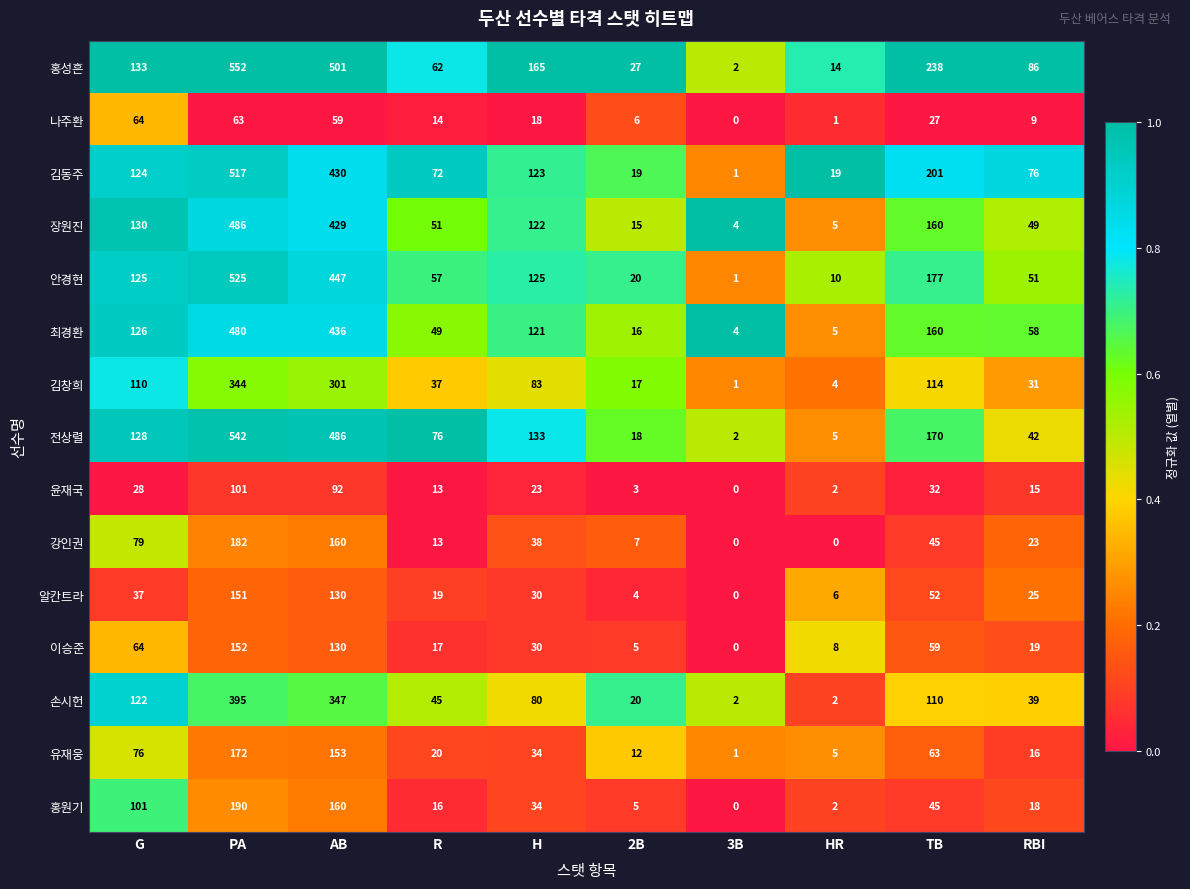

What is the greatest value displayed?

552